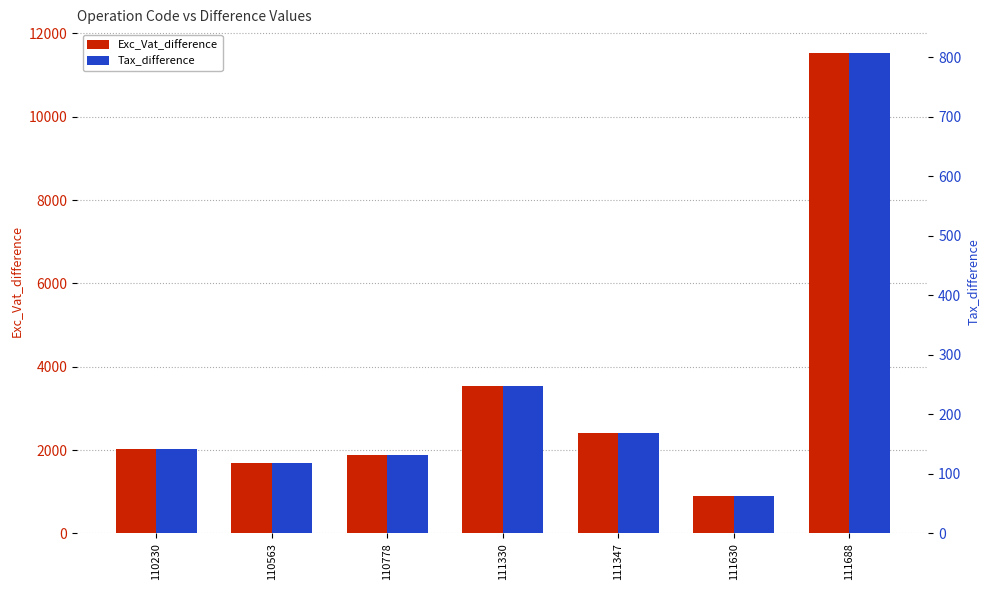

Which category has the lowest value in the Tax_difference series?

111630